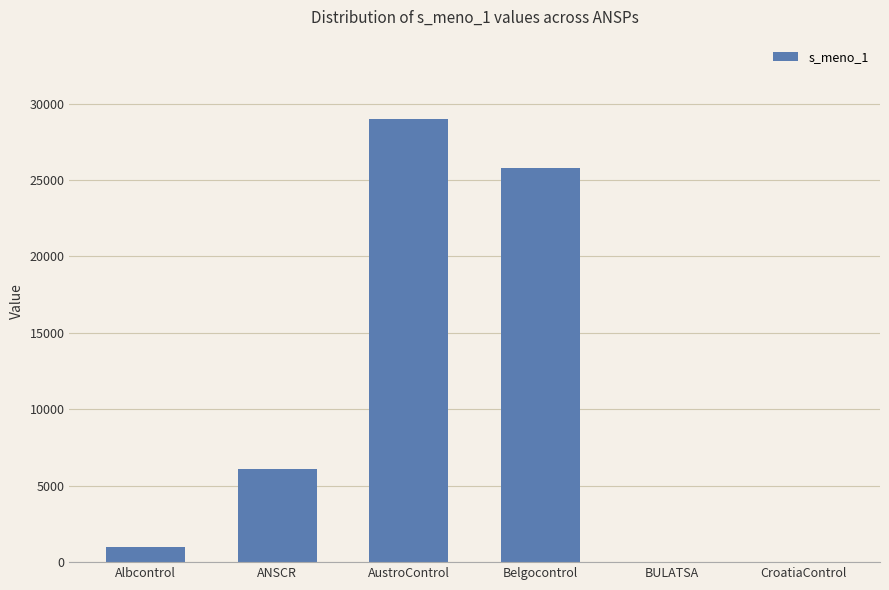

Are the bars horizontal?

No